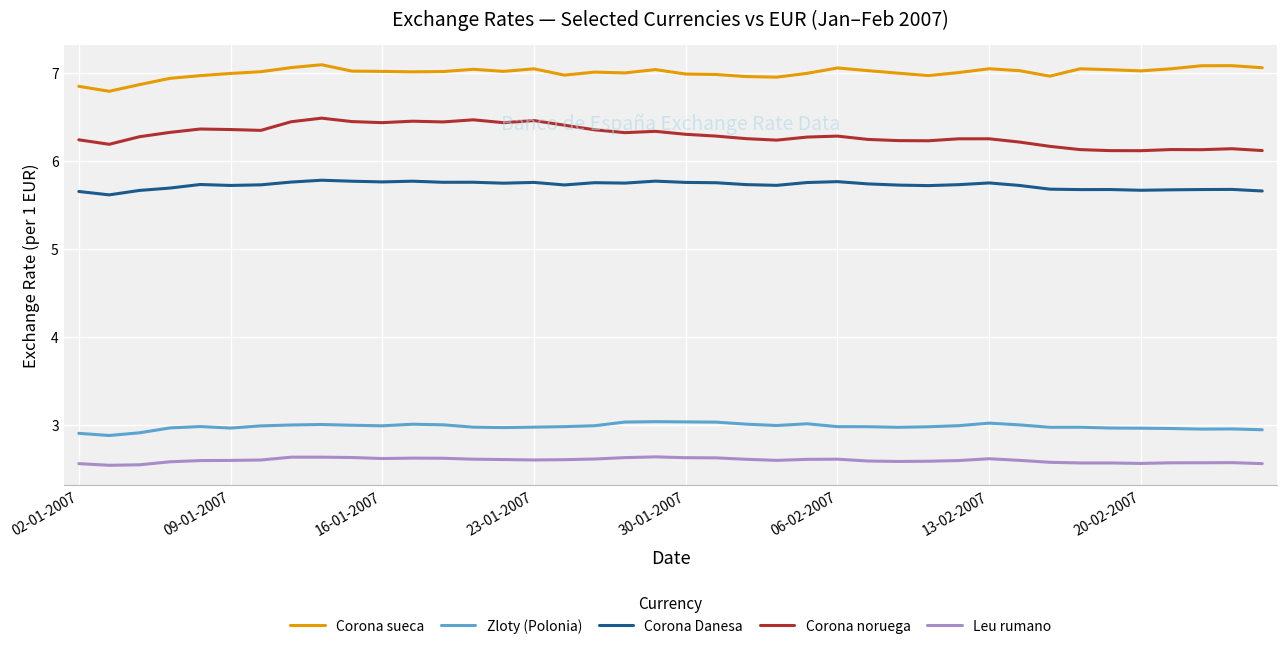

True or false: Corona Danesa and Leu rumano intersect in this chart.

False